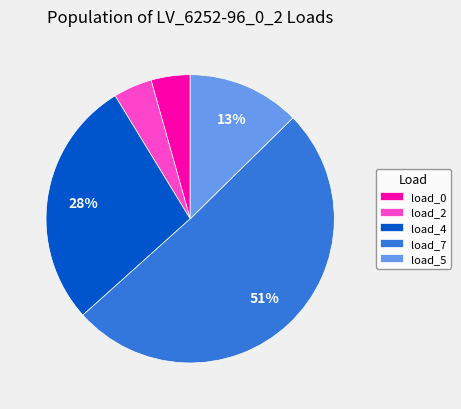

What percentage is the load_2 slice, to the nearest percent?

4%